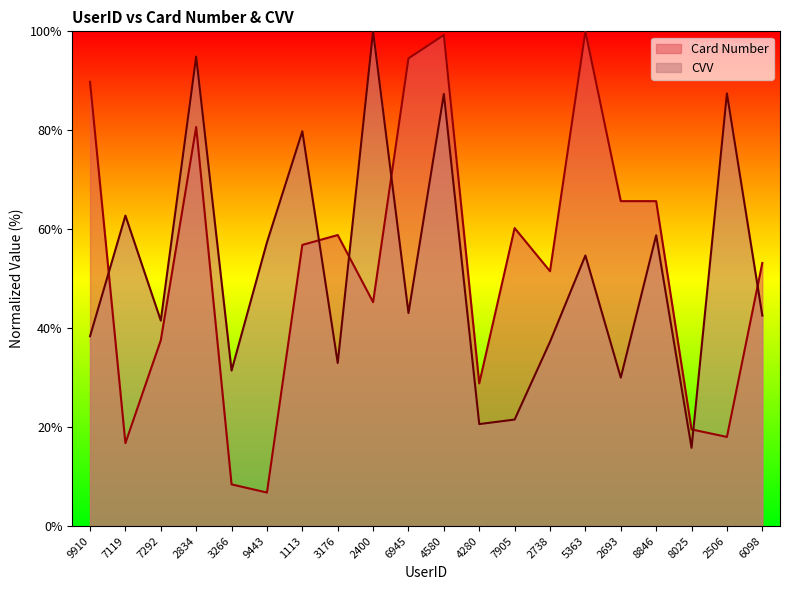

How many times do CVV and Card Number cross each other?

6